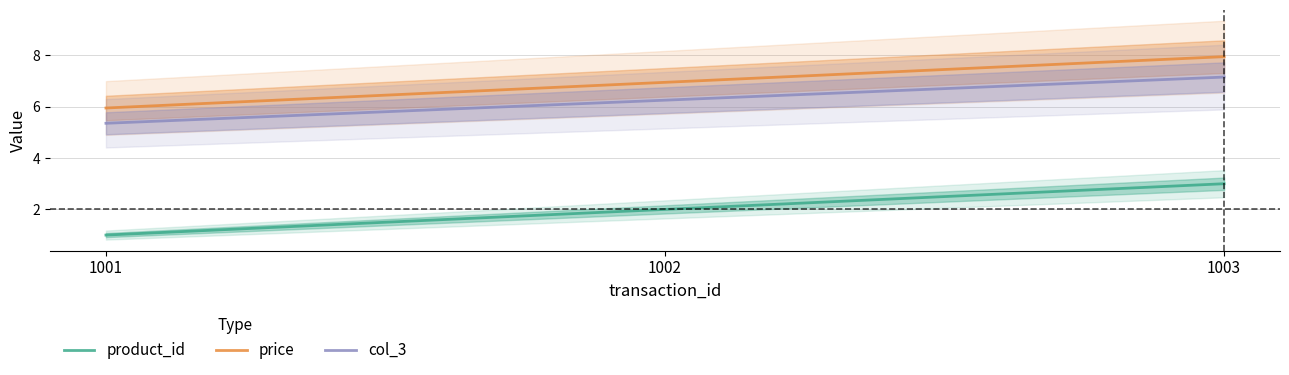

Rank the series by their maximum value, from highest to lowest.

price, col_3, product_id